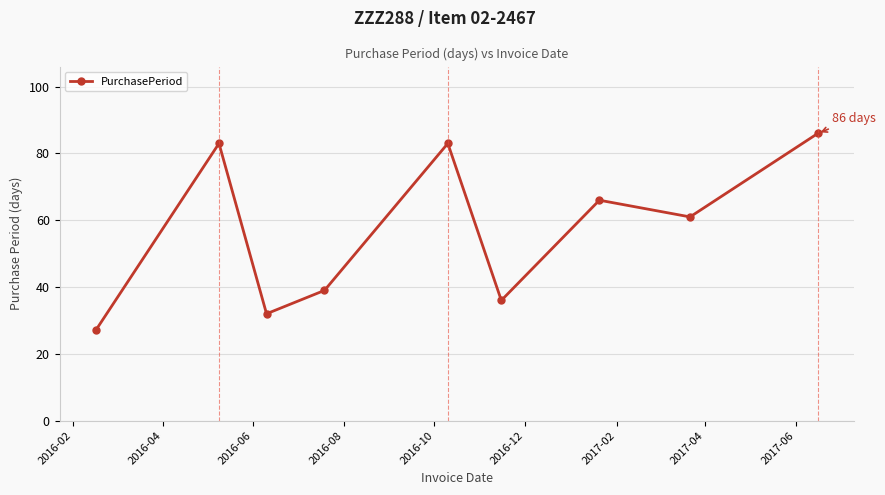

What is the greatest value displayed?

86